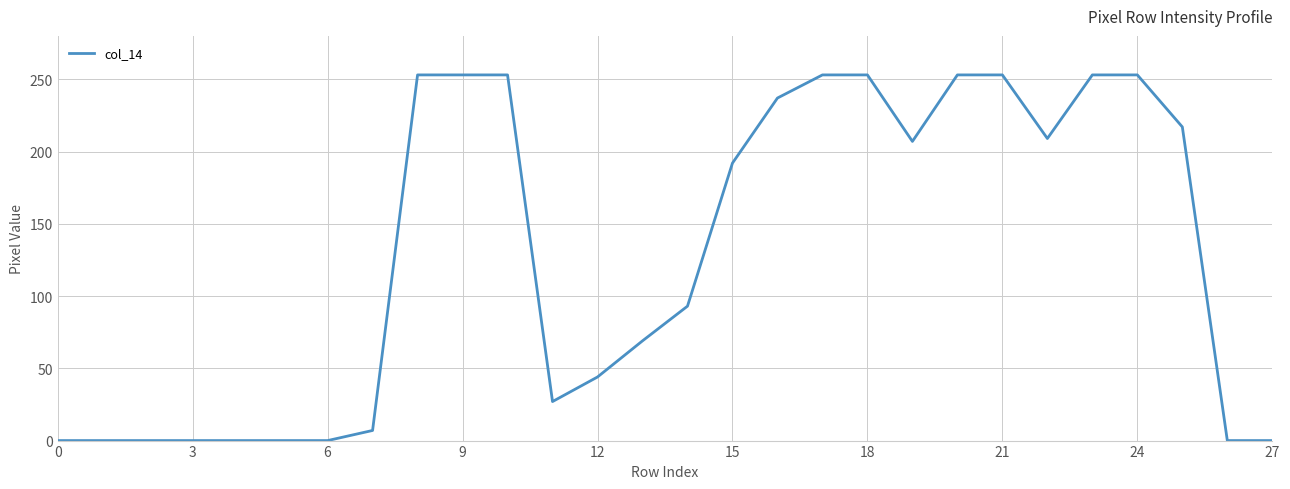

Is this an area chart (filled region under the line)?

No